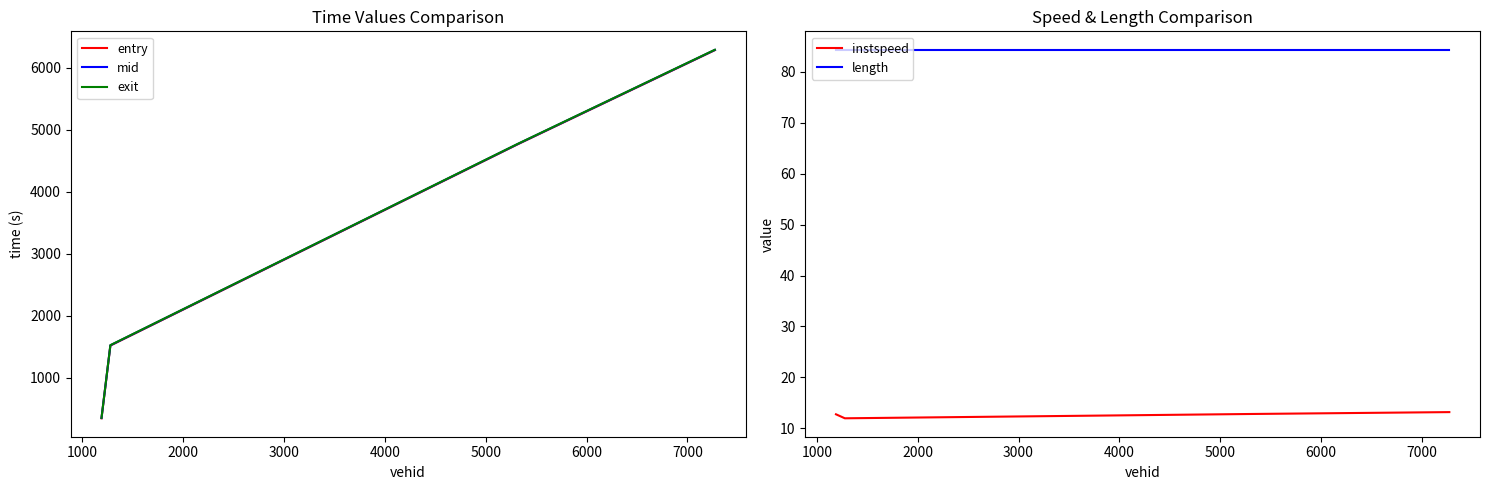

True or false: length and instspeed cross at least once.

False